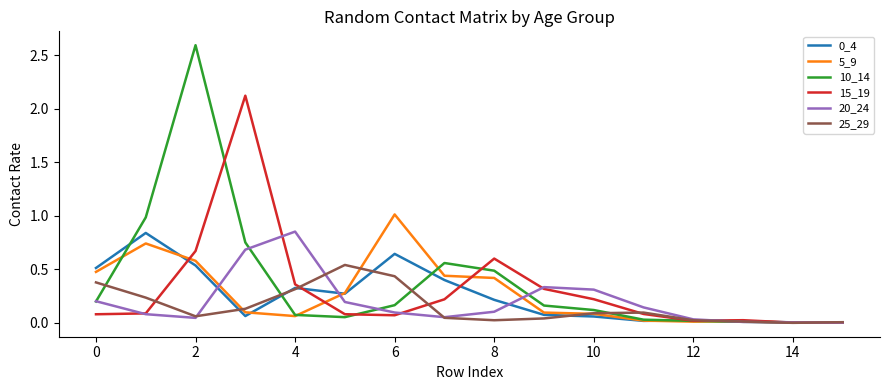

Which series has the widest spread of values?

10_14